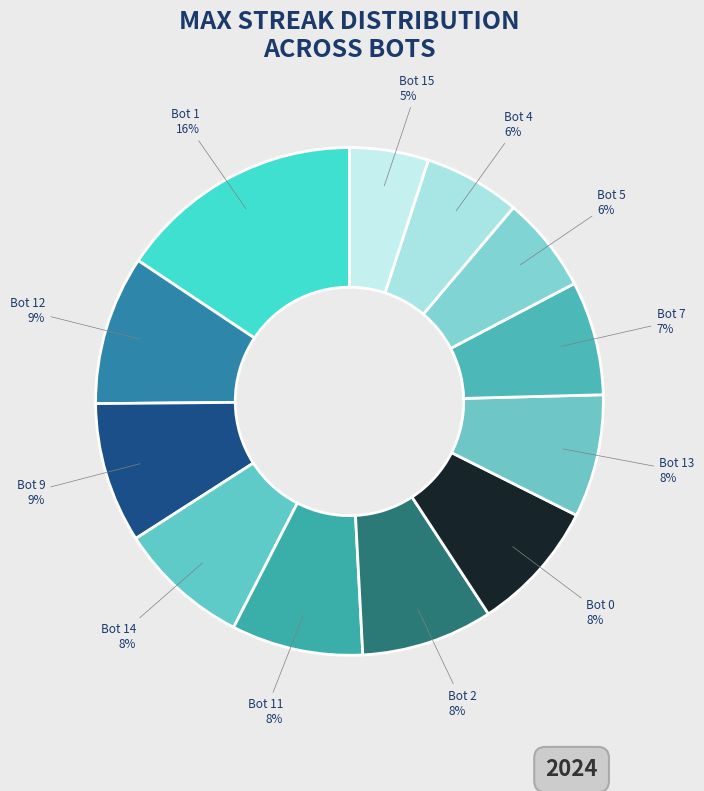

What is the ratio of the value at Bot 12 to the value at Bot 0?

1.1